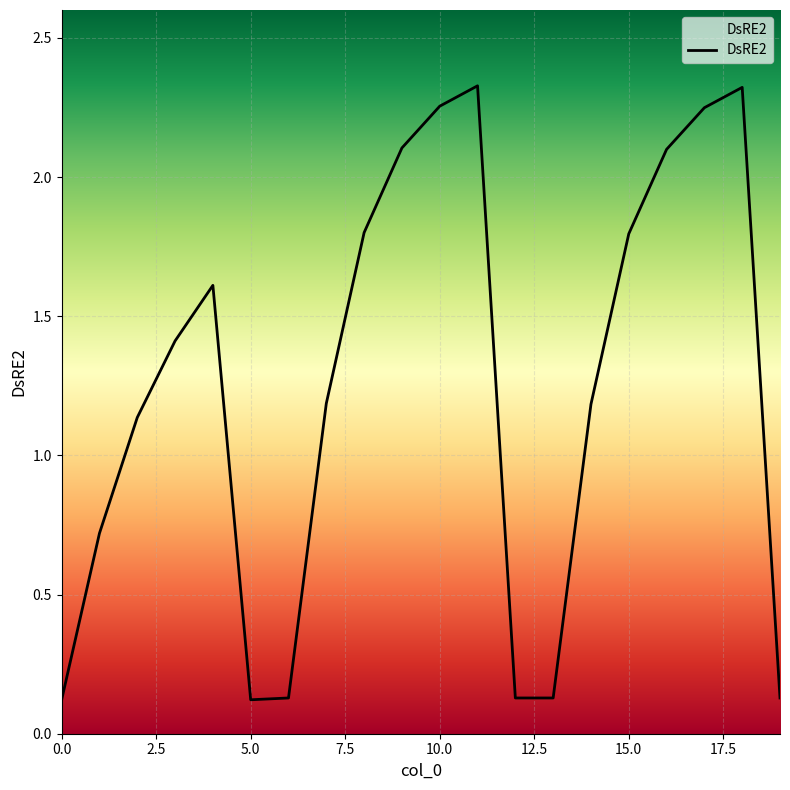

What is the difference between the maximum and second lowest values?

2.2